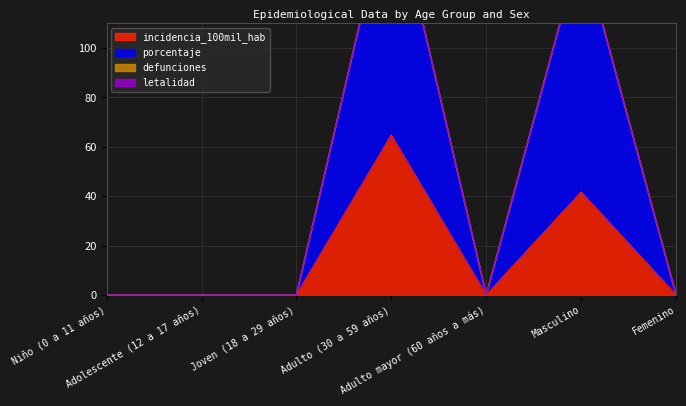

What is the maximum value for porcentaje?

164.8